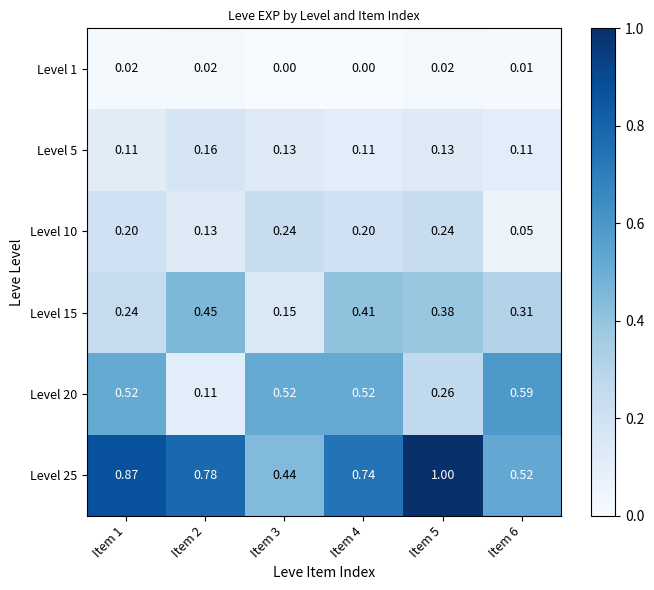

Is the value of Level 5 at Item 2 greater than the value of Level 1 at Item 1?

Yes